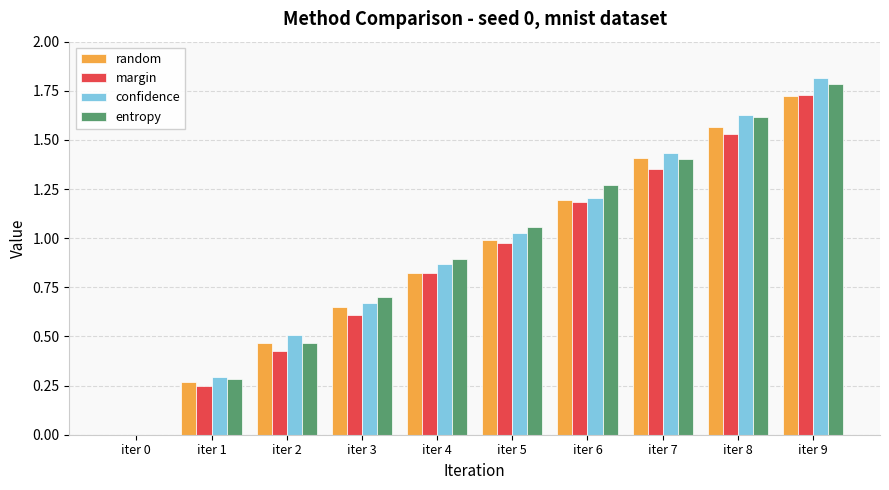

Does the chart contain stacked bars?

No